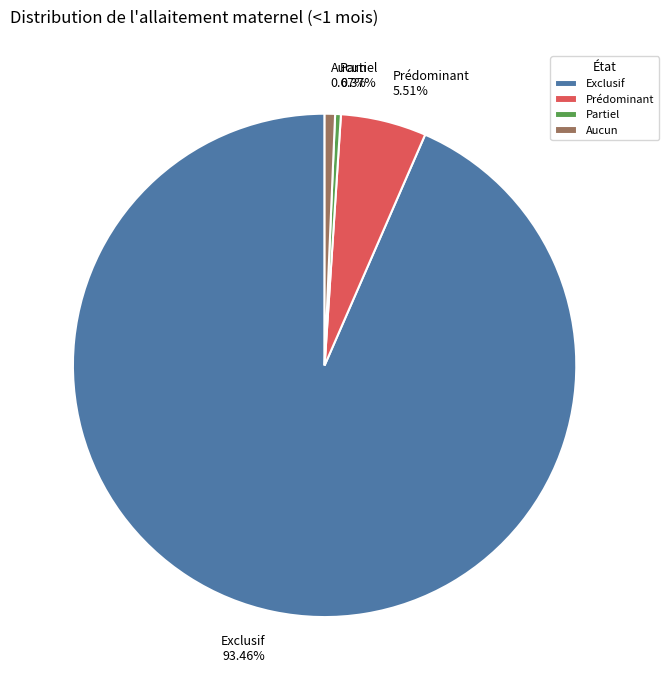

To the nearest percent, what portion does Aucun represent?

1%